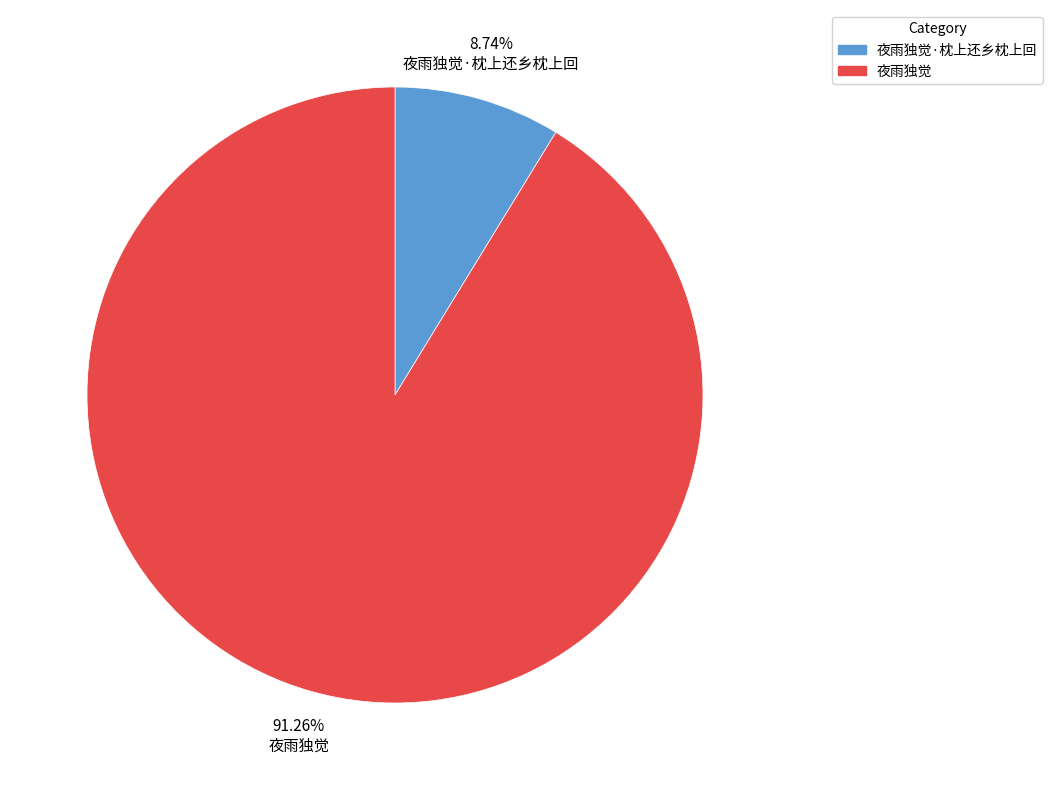

Which slice is the largest?

夜雨独觉